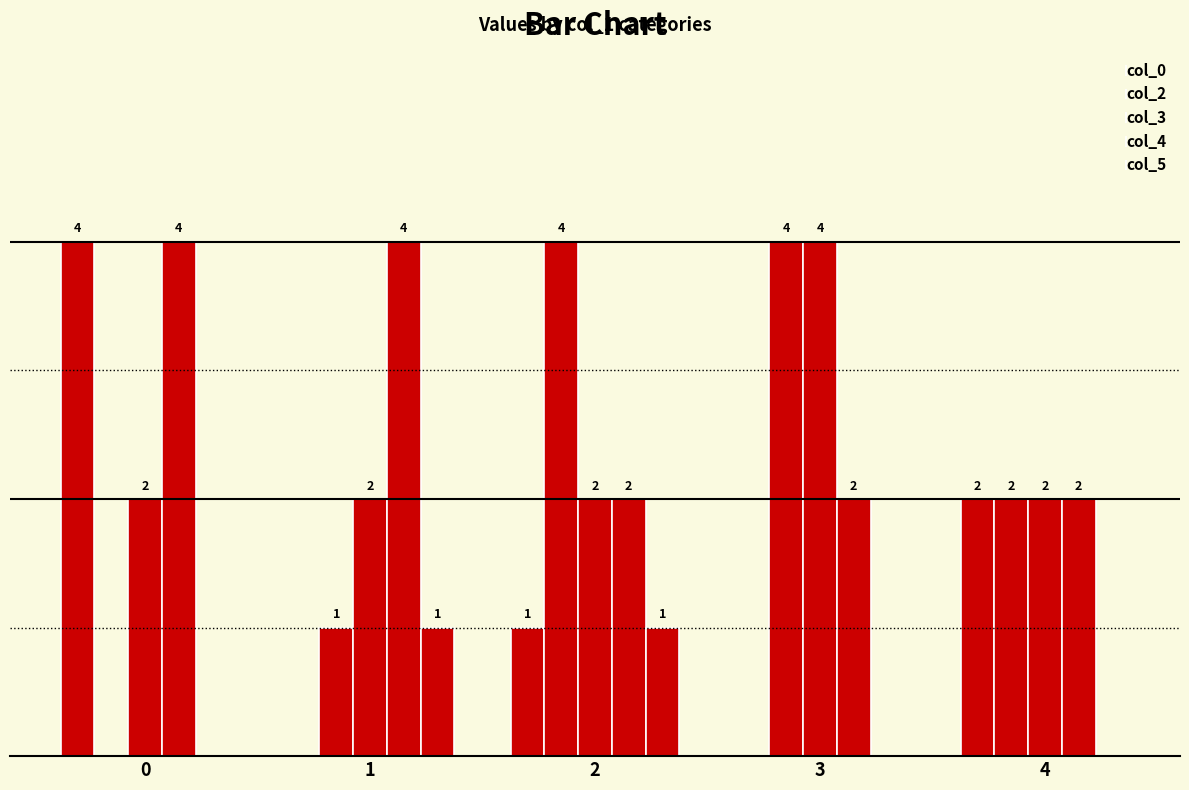

Which series has the largest total across all categories?

col_4